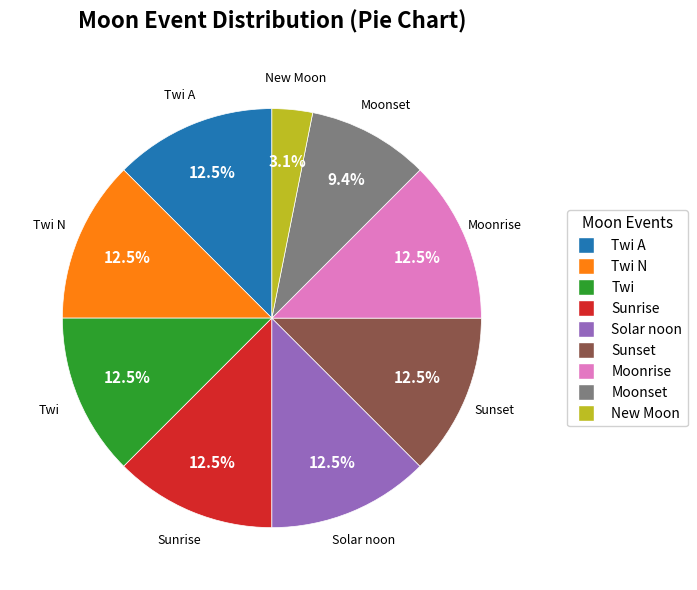

Is there a majority slice in this chart?

No